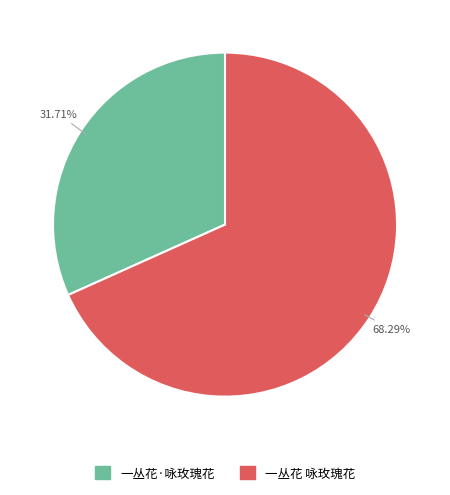

How many slices are in this pie chart?

2